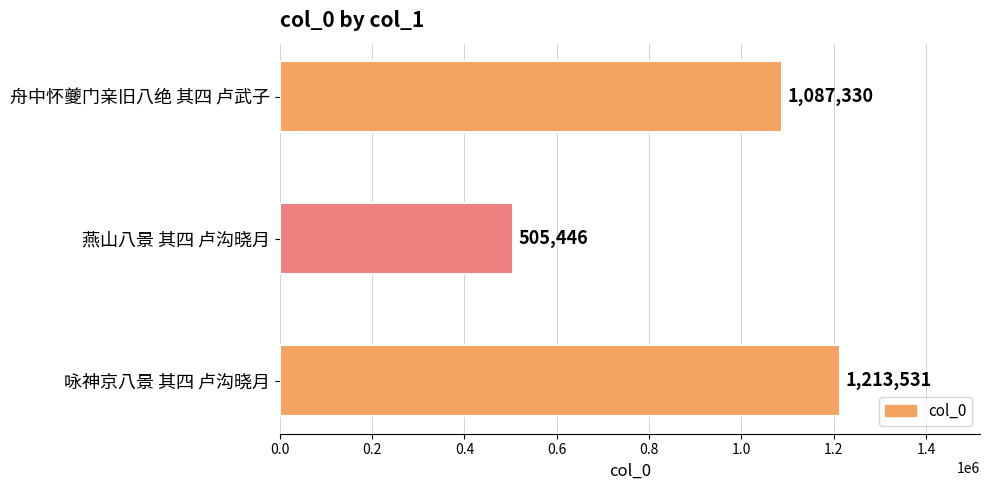

What is the approximate value at 咏神京八景 其四 卢沟晓月, to the nearest 100?

1213500